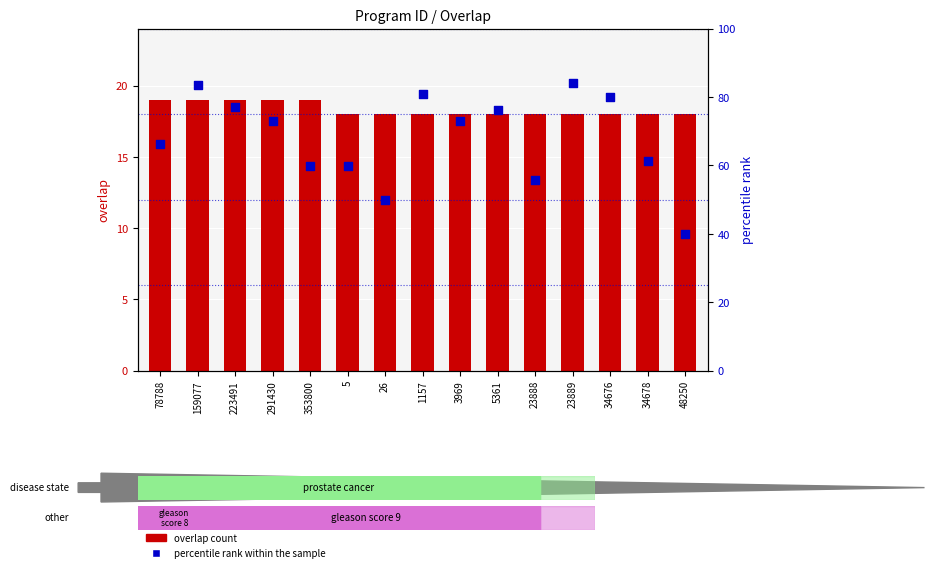

Which series has the largest total across all categories?

percentile rank within the sample